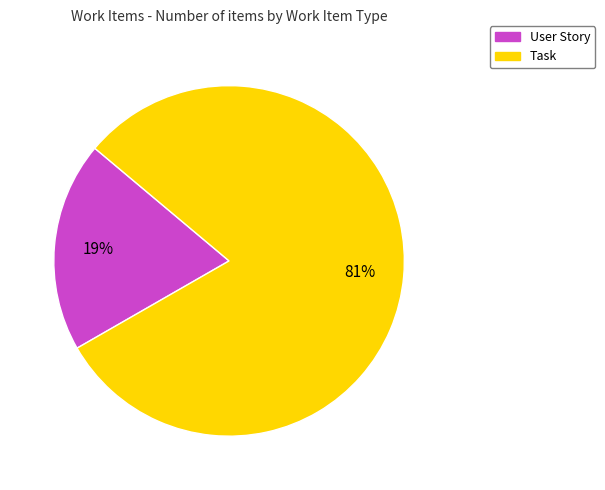

To the nearest percent, what is the average slice percentage?

50%